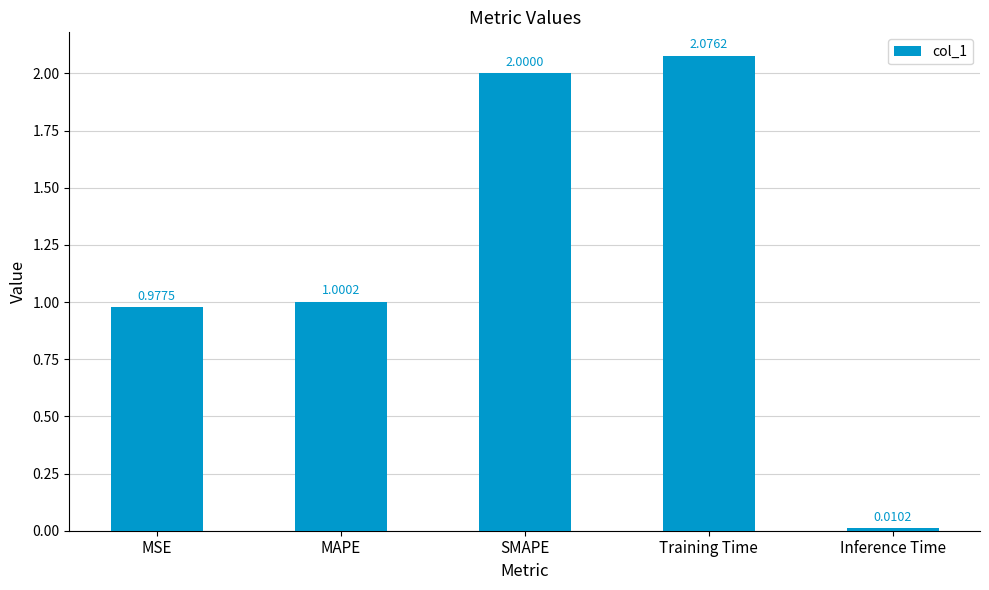

What is the label of the 5th bar from the left?

Inference Time